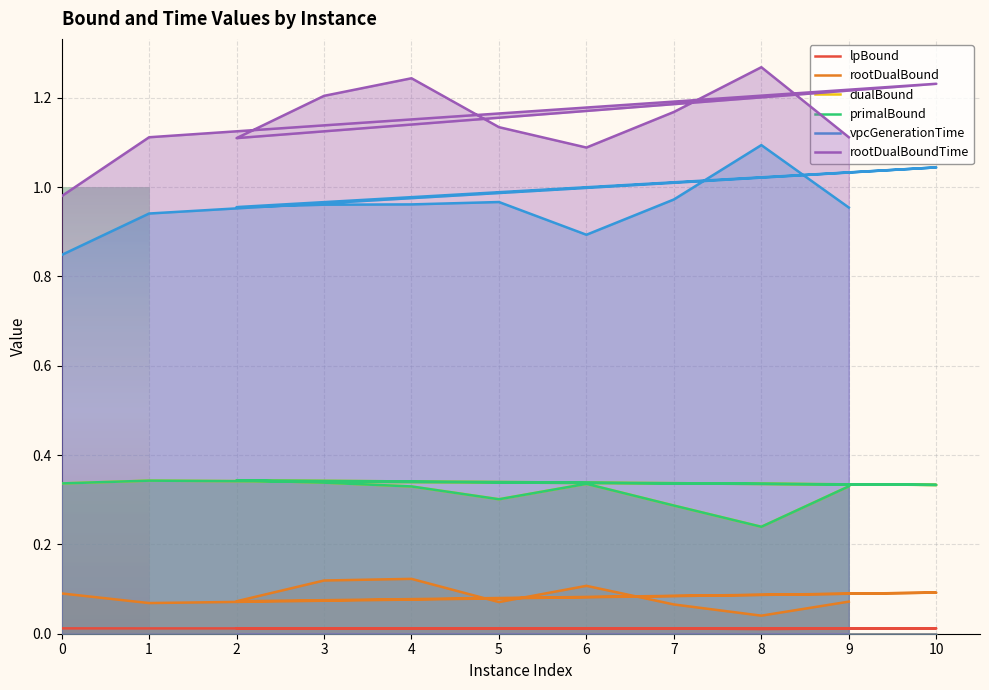

What is the difference between the maximum and second lowest values in the rootDualBoundTime series?

0.2